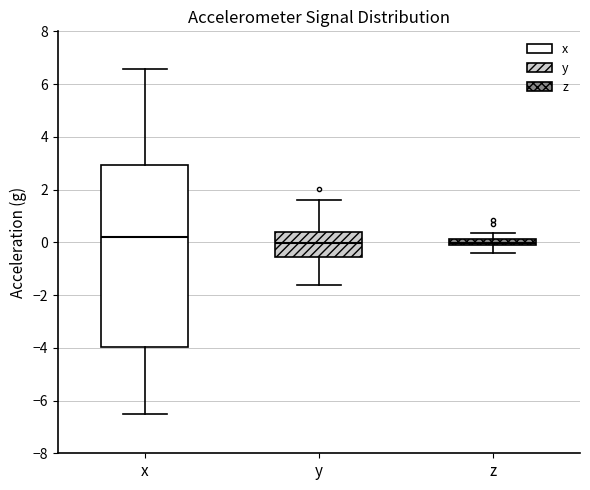

Comparing the boxes themselves (not the whiskers), which one is the tallest?

x